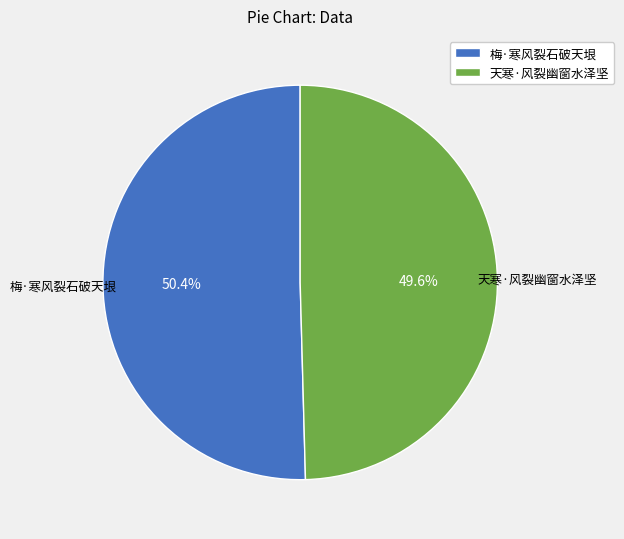

Is there any slice that represents more than half of the pie?

Yes